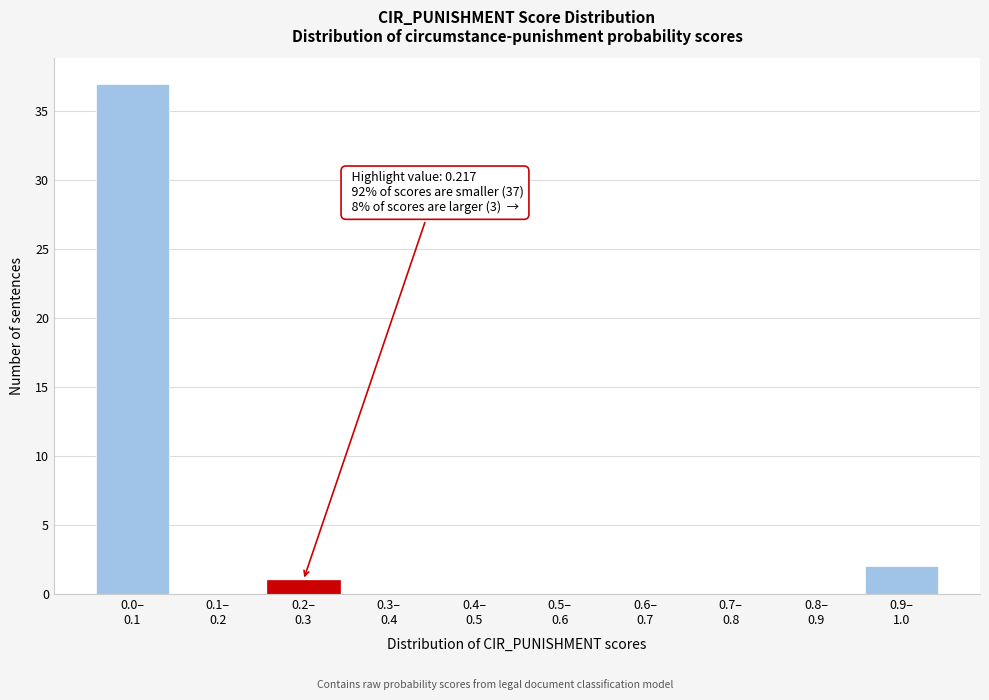

What is the sum of all values?

40